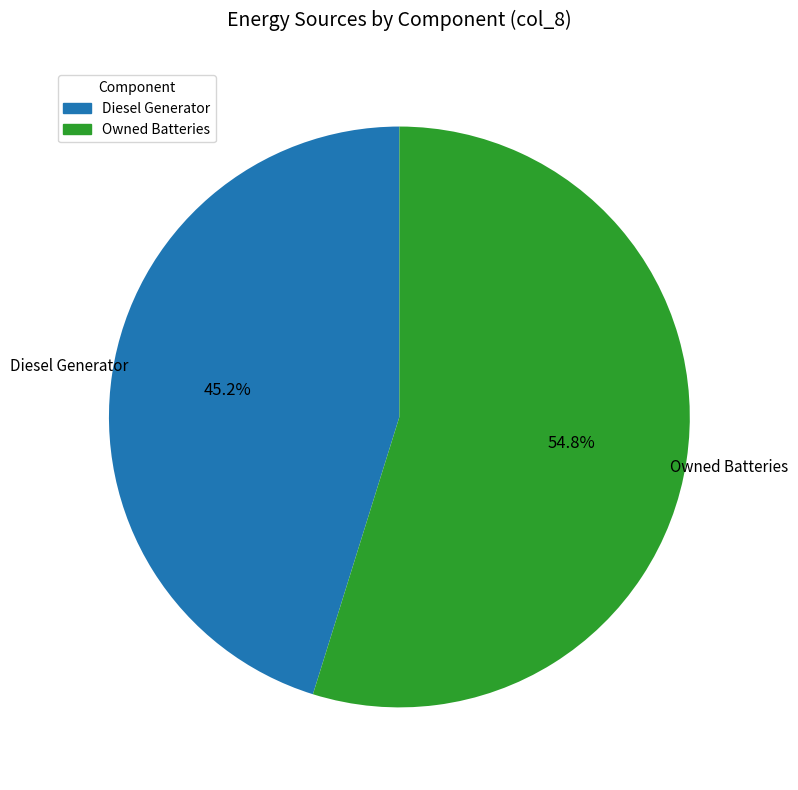

Is there a majority slice in this chart?

Yes